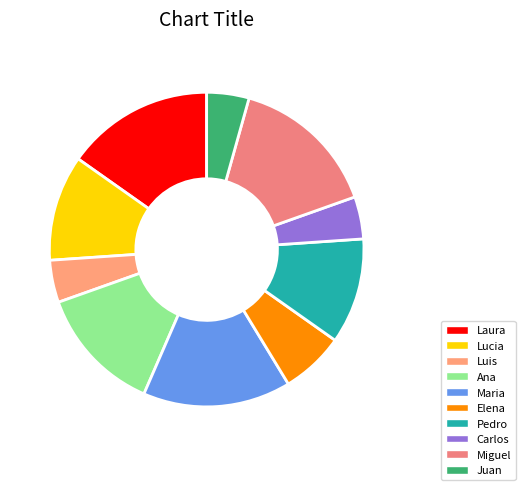

The Juan slice represents 1% of the pie. True or false?

False